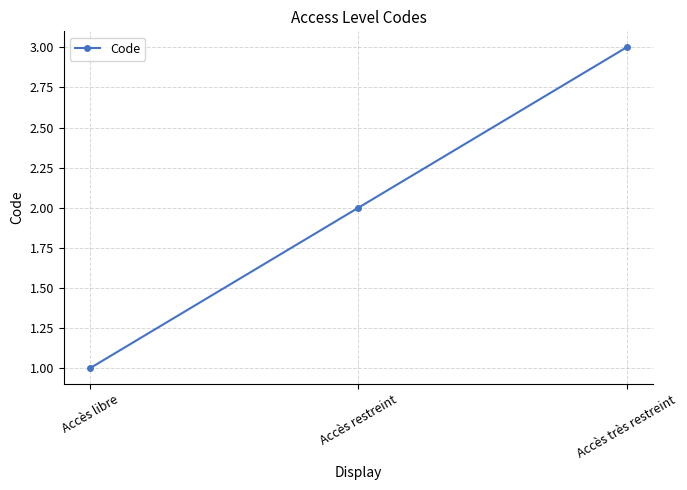

What is the change in value from Accès libre to Accès restreint?

+1